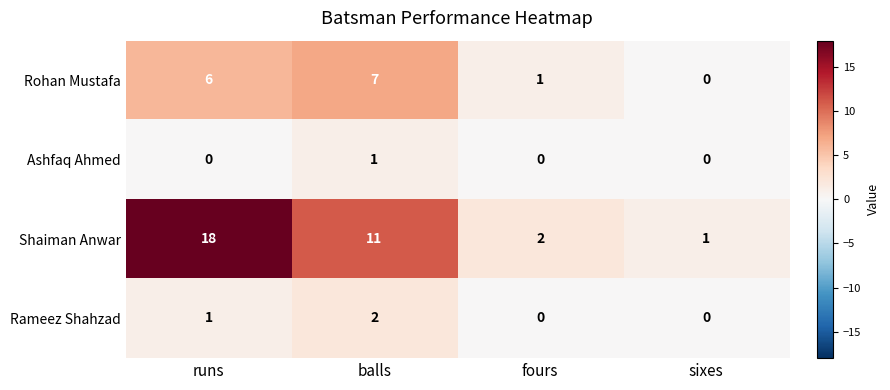

How many data points does each series have?

4